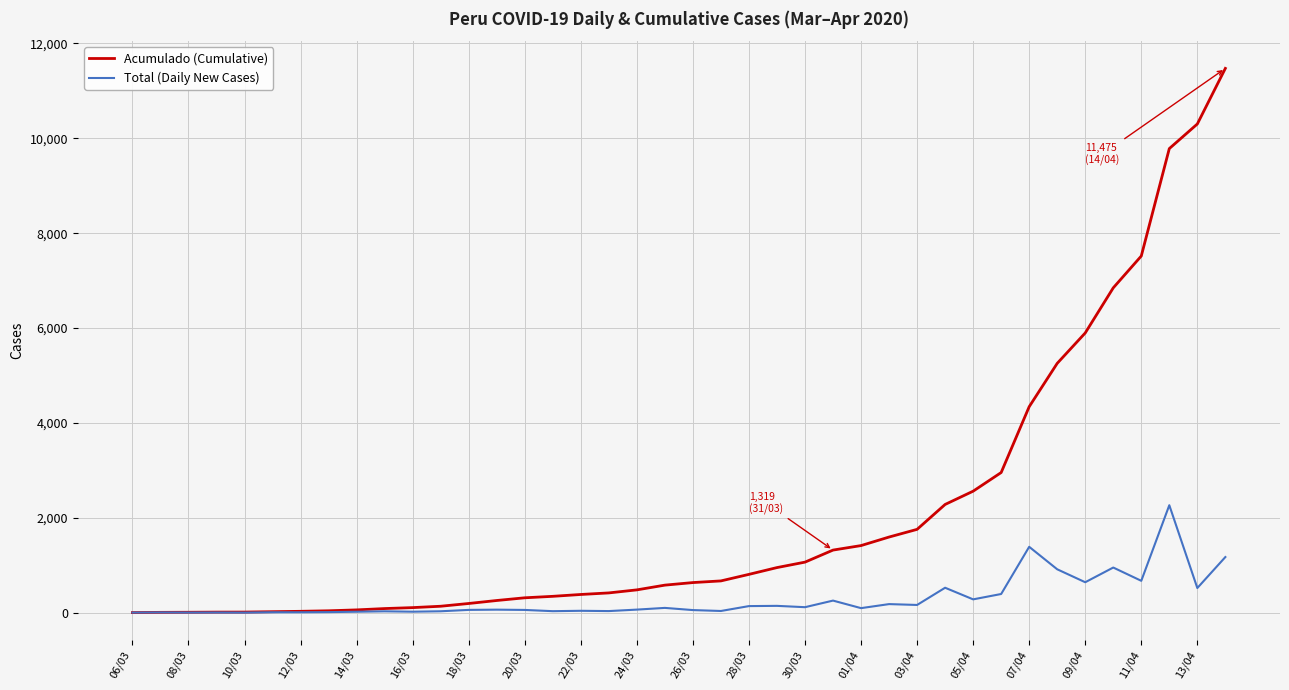

Which series has the largest total across all categories?

Acumulado (Cumulative)